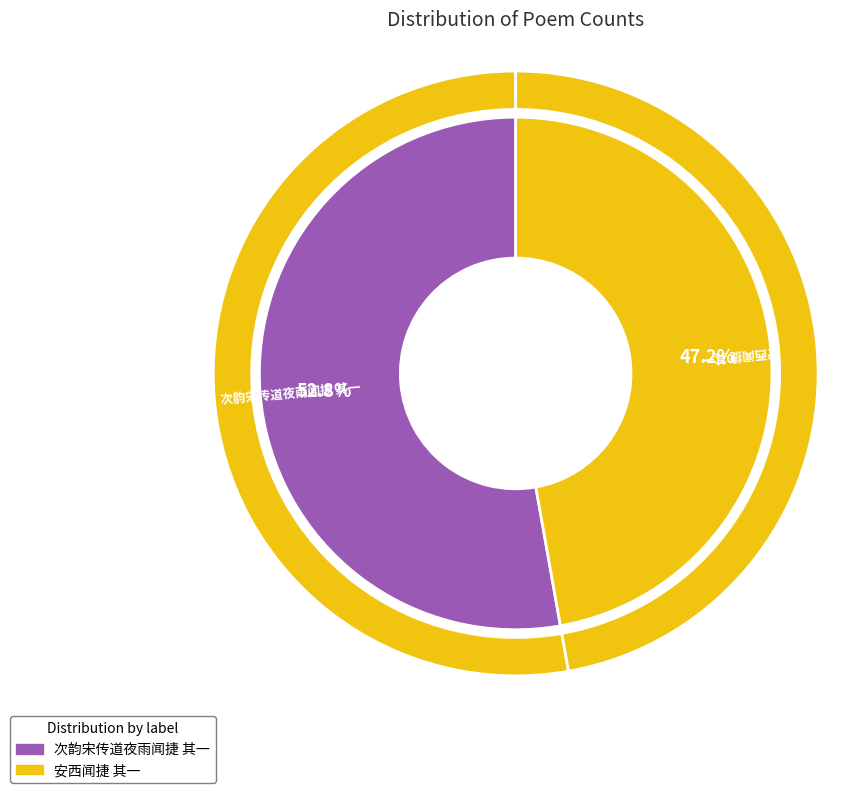

What is the change in value from 次韵宋传道夜雨闻捷 其一 to 安西闻捷 其一?

-108575